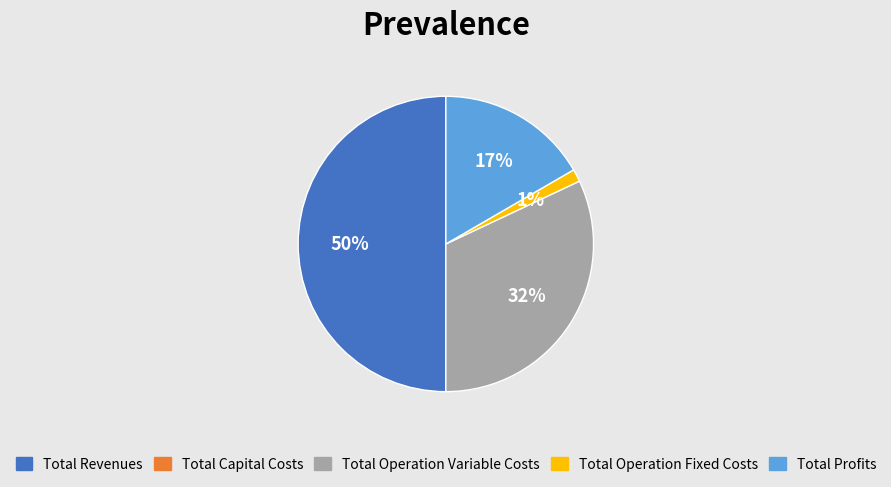

To the nearest percent, what is the average slice percentage?

25%